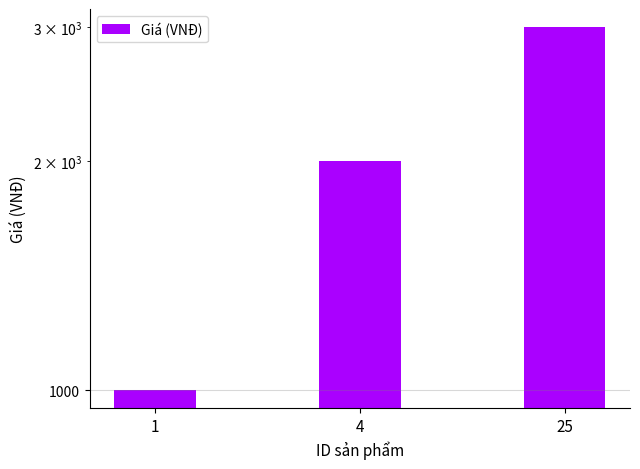

List the labels in order of value, smallest first.

1, 4, 25